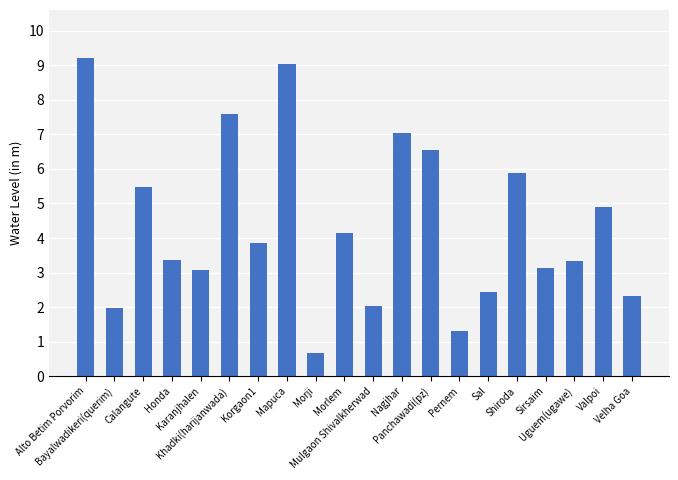

How many distinct data groups are displayed?

1